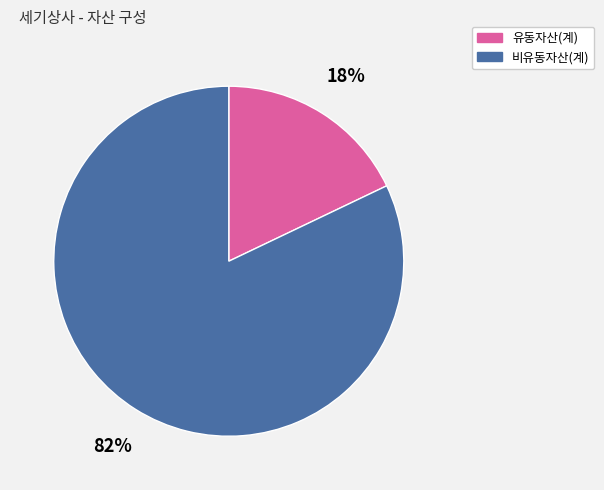

Approximately how many times larger is the value at 비유동자산(계) compared to 유동자산(계)?

4.6